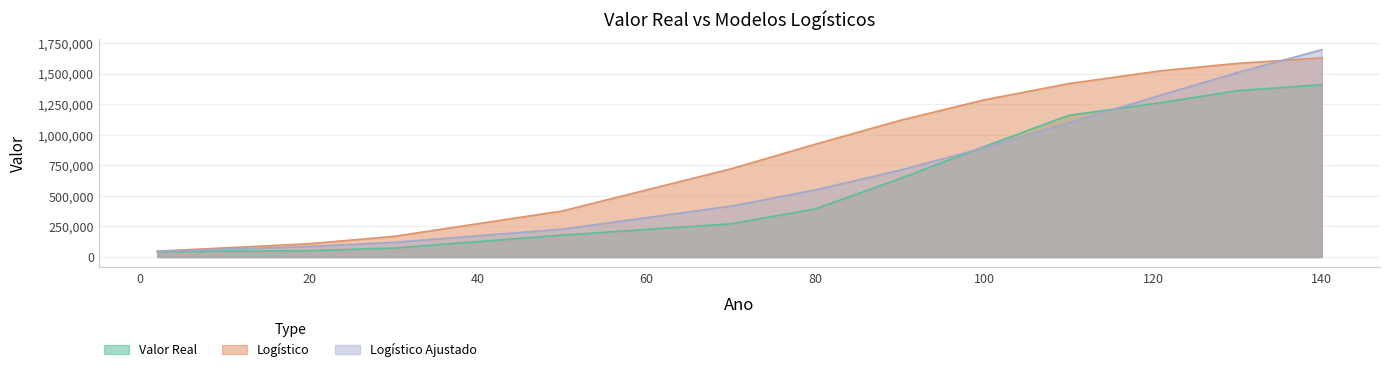

What is the value of the Valor Real point at the 4th from the left?

179263.0